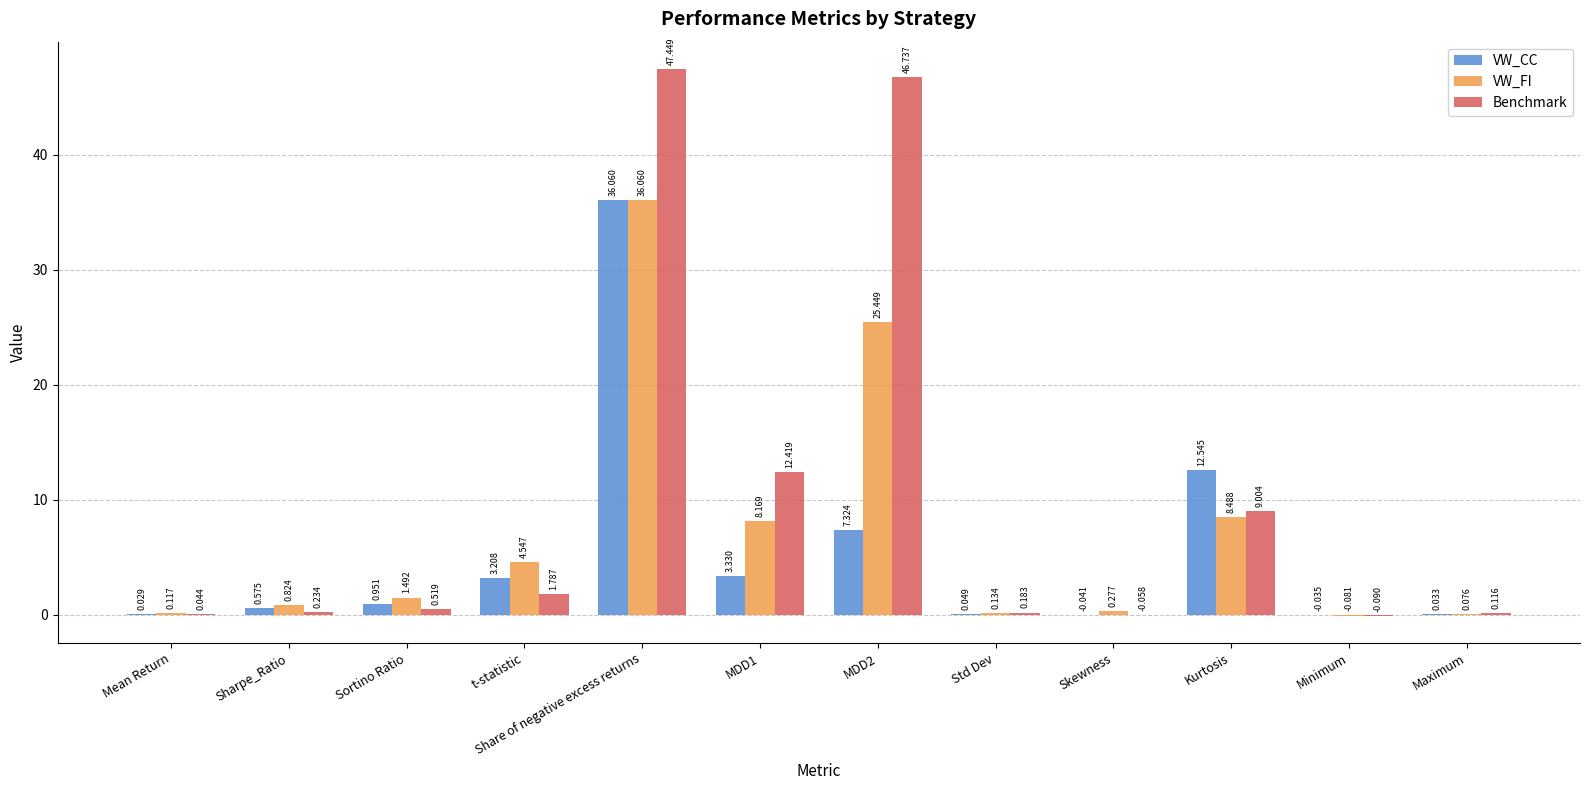

What are all the series names shown in the legend?

VW_CC, VW_FI, Benchmark